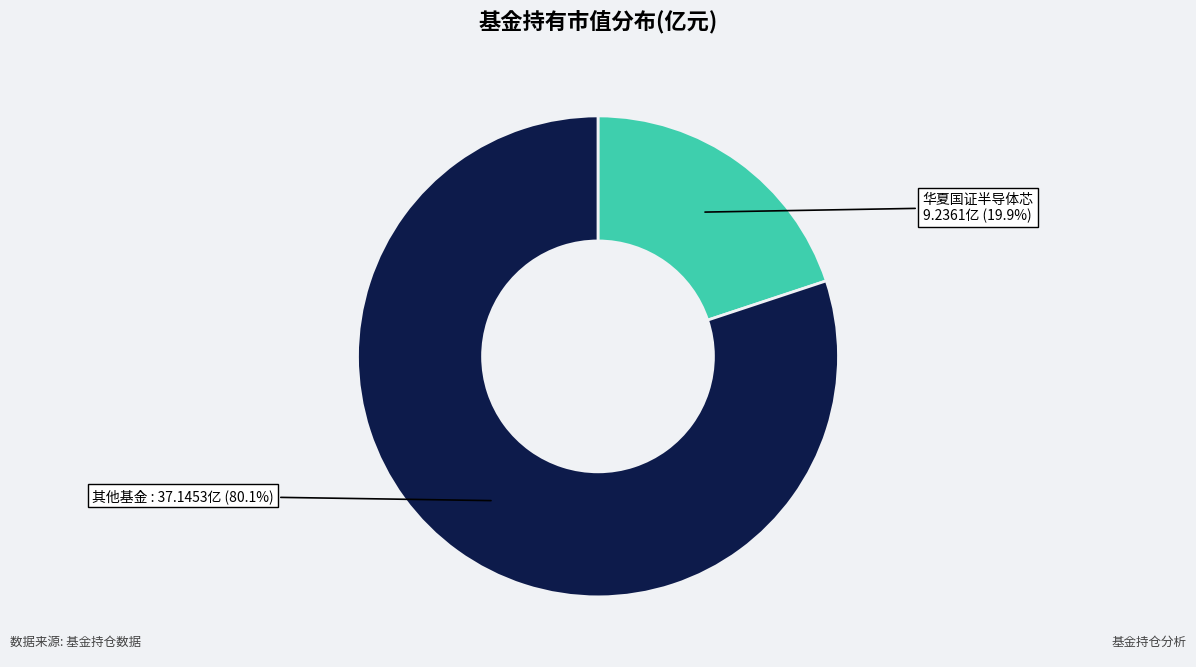

To the nearest percent, what is the difference between the largest and smallest slice percentages?

60%